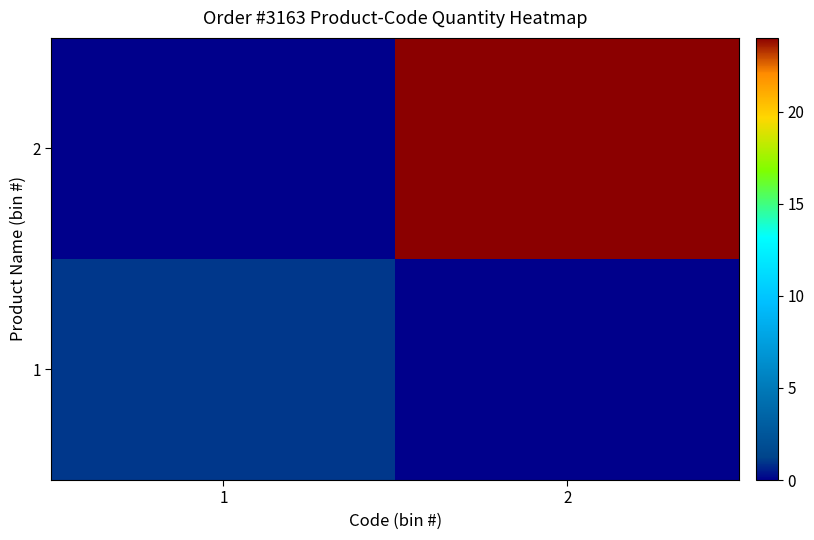

What is the difference between the highest and lowest values at 1?

1